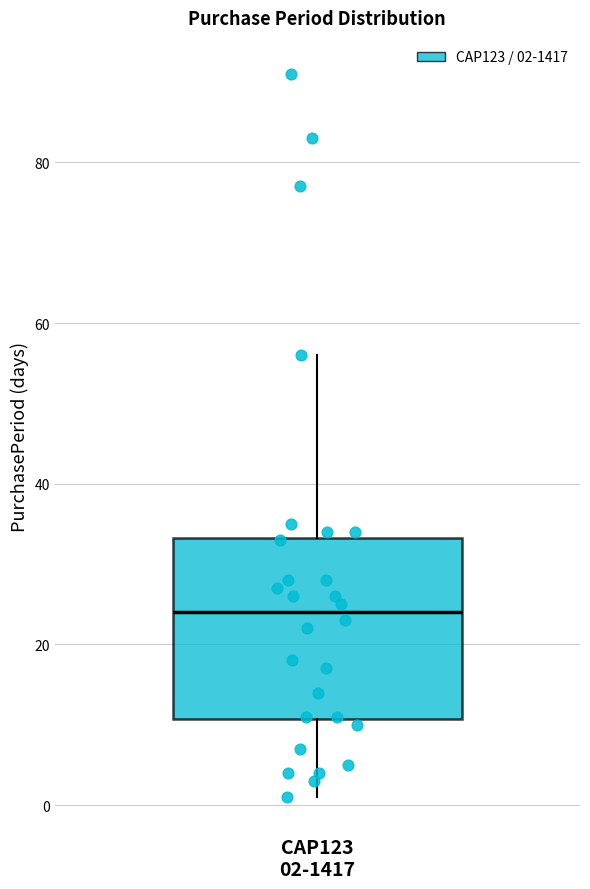

Transcribe this box plot: give where the median line is, the range the box spans, and where the two whiskers end, as read against the y-axis. The values are not printed on the chart, so give them approximately, as read against the axis.

median 24, box 10 to 34, whiskers 2 to 56